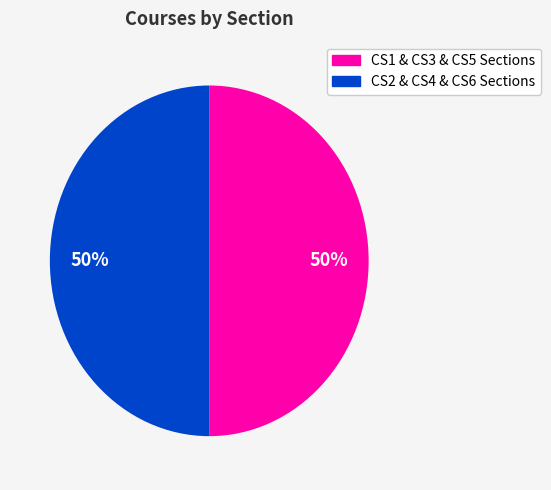

To the nearest percent, what is the average slice percentage?

50%